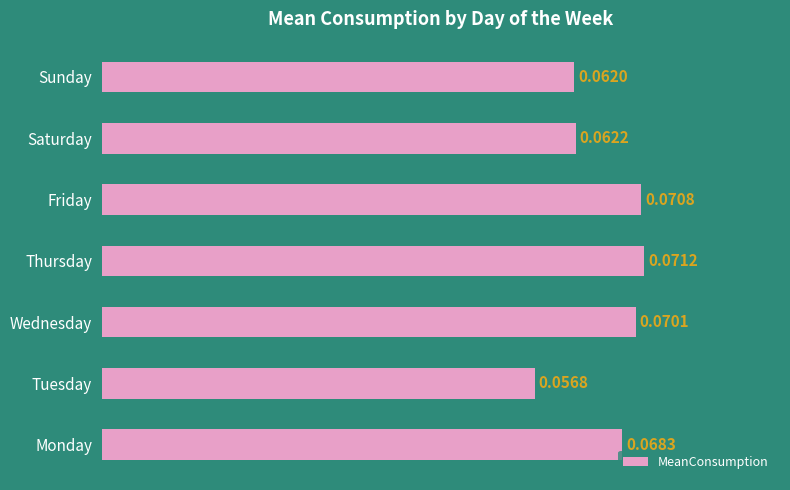

Which label corresponds to the smallest value in the chart?

Tuesday